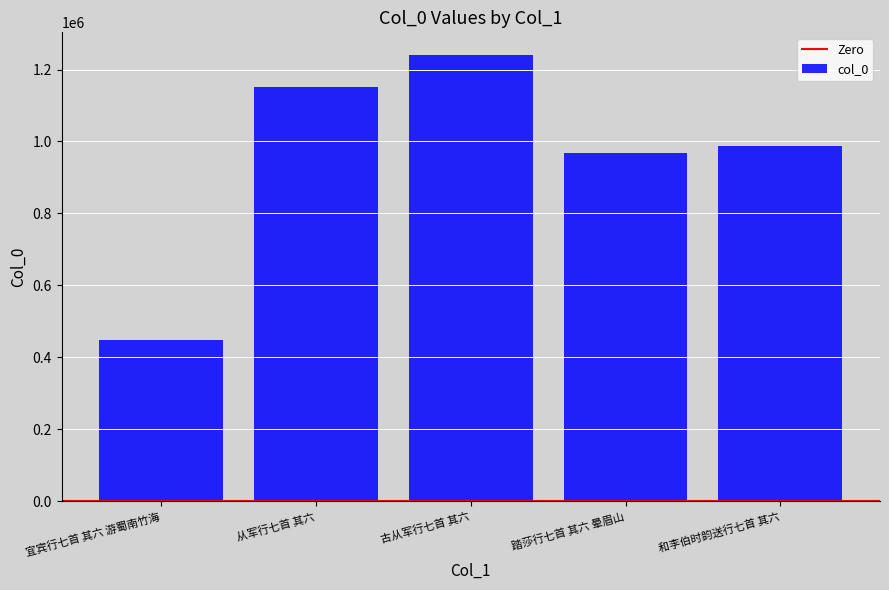

How many data points does each series have?

5